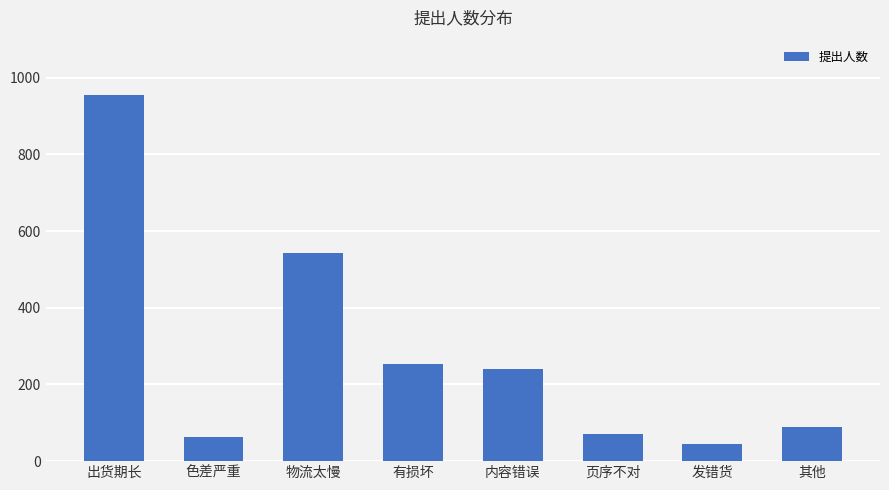

The value at 内容错误 is 240. True or false?

True